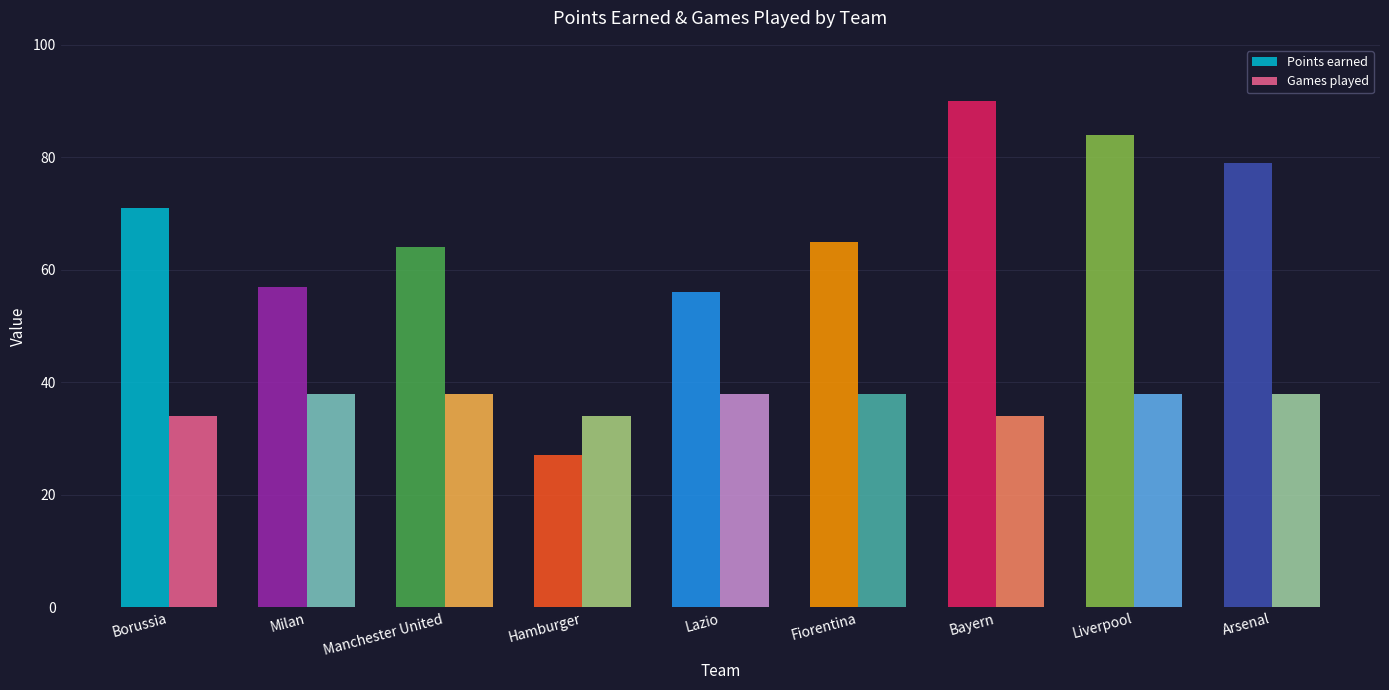

Between Manchester United and Hamburger, which series saw the biggest shift?

Points earned